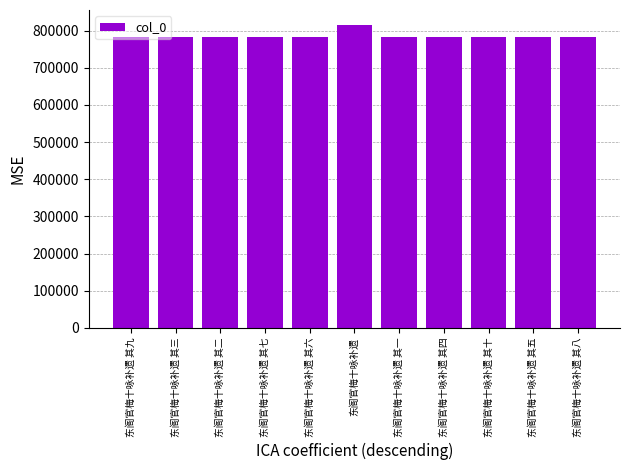

What is the average value?

786925